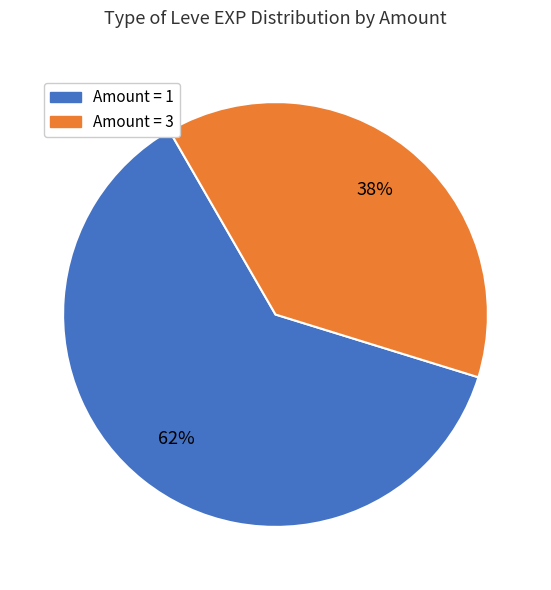

Is there a majority slice in this chart?

Yes